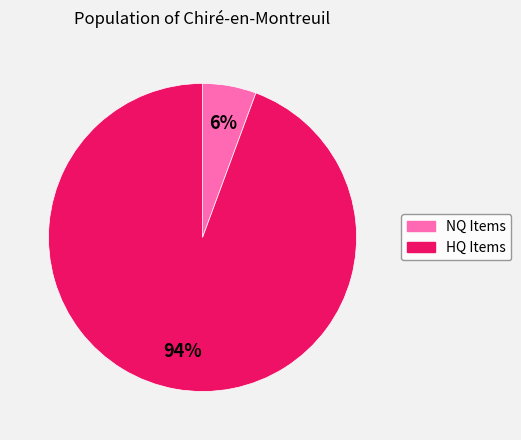

Count the number of slices in the pie.

2